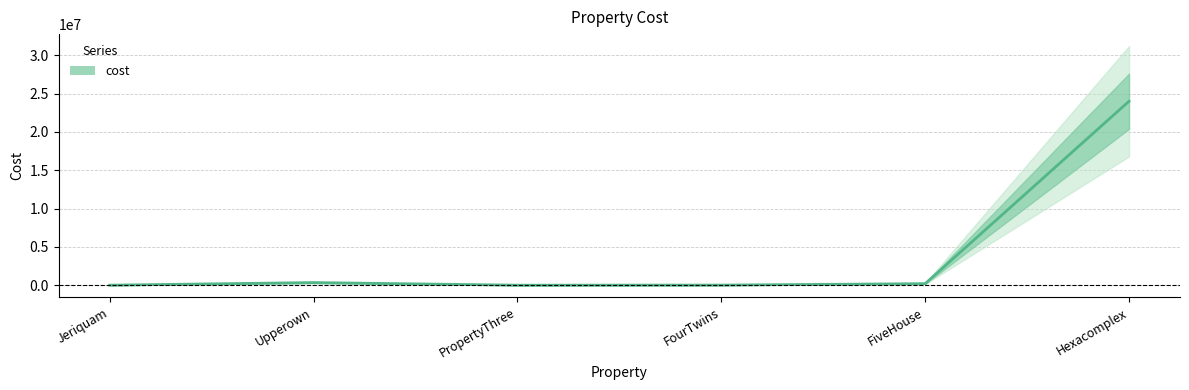

What is the label of the 6th point from the left?

Hexacomplex